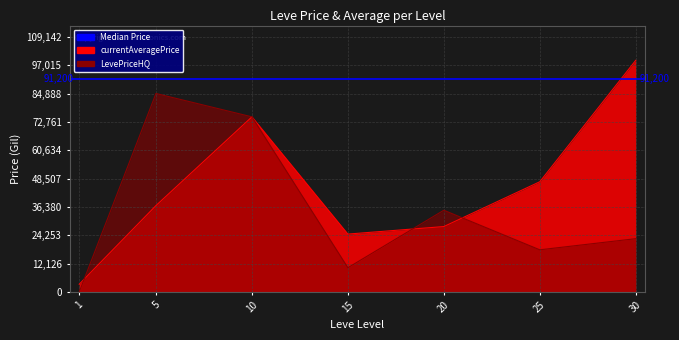

Reading left to right, what are all the values shown in this chart?

currentAveragePrice: 3307	37000	75000	24790	28010	47200	99220
LevePriceHQ: 0	85007	75000	10381	35000	18051	22822